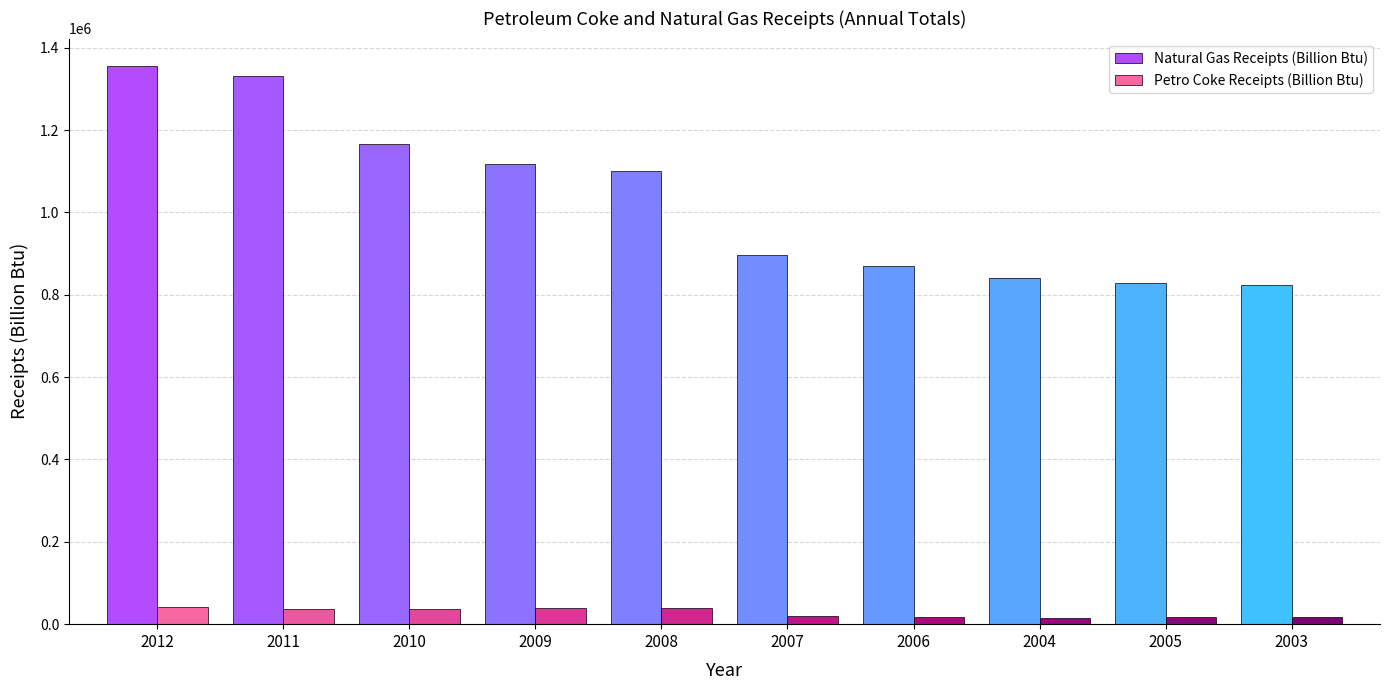

Which category has the highest value across all series?

2012